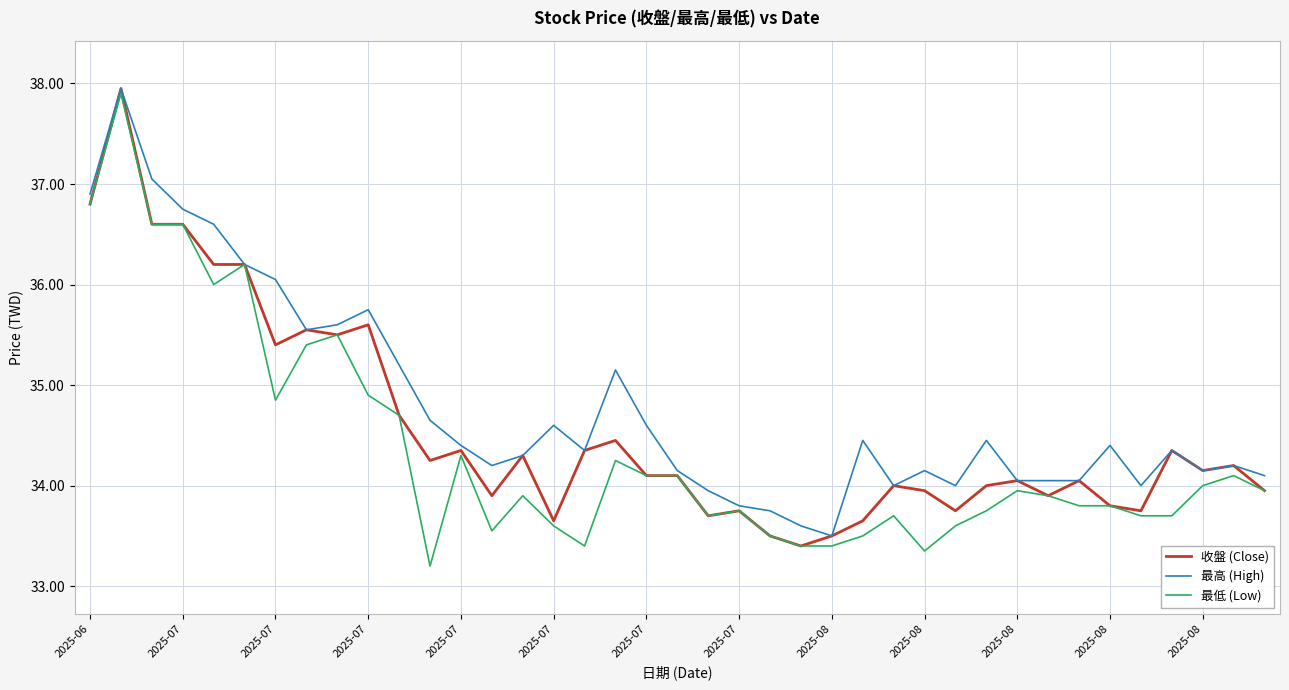

Which series has the largest total across all categories?

最高 (High)